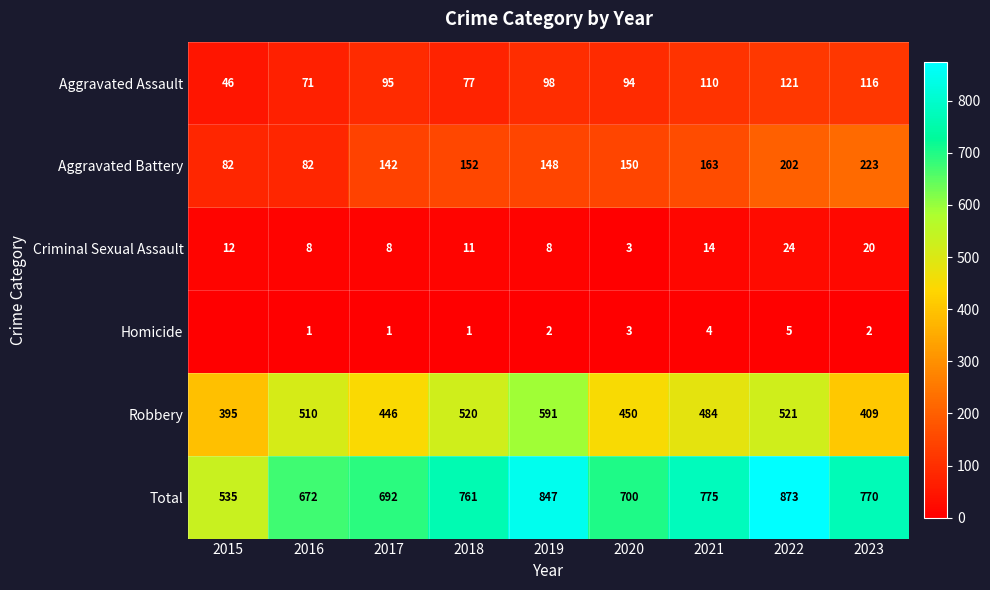

What is the lowest value of the Criminal Sexual Assault series?

3